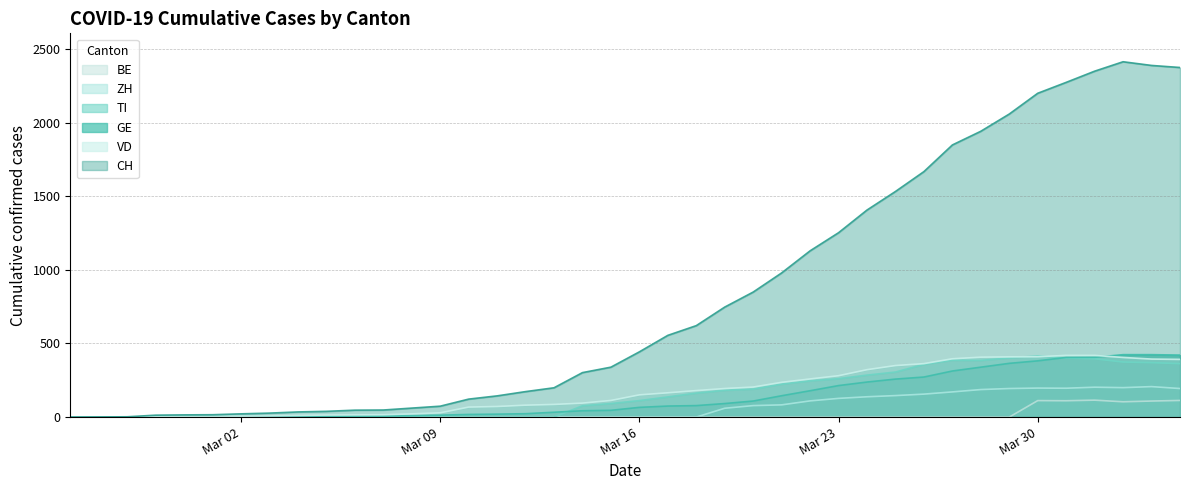

The value of VD at Mar 23 is 504. True or false?

False